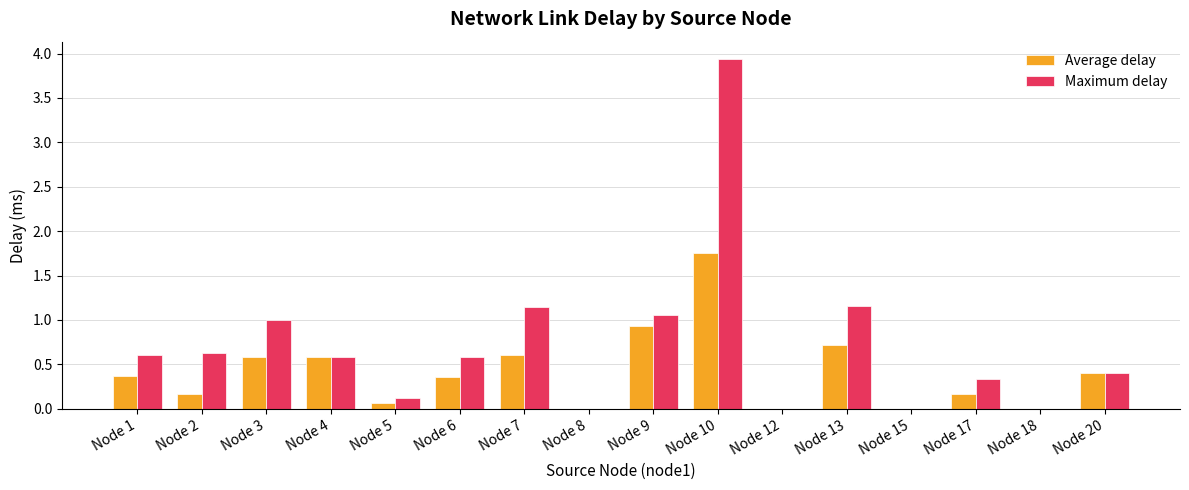

Is it true that Maximum delay equals 0.6 at Node 4?

True